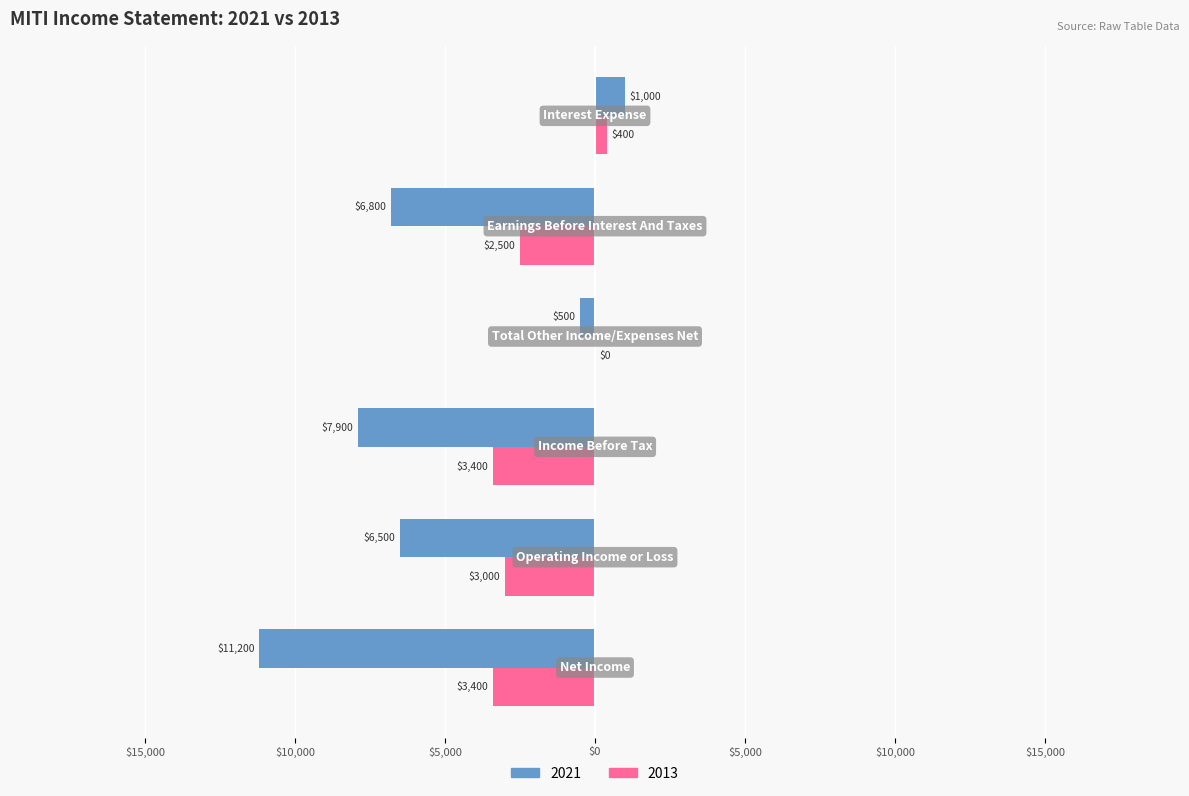

What are all the series names shown in the legend?

2021, 2013